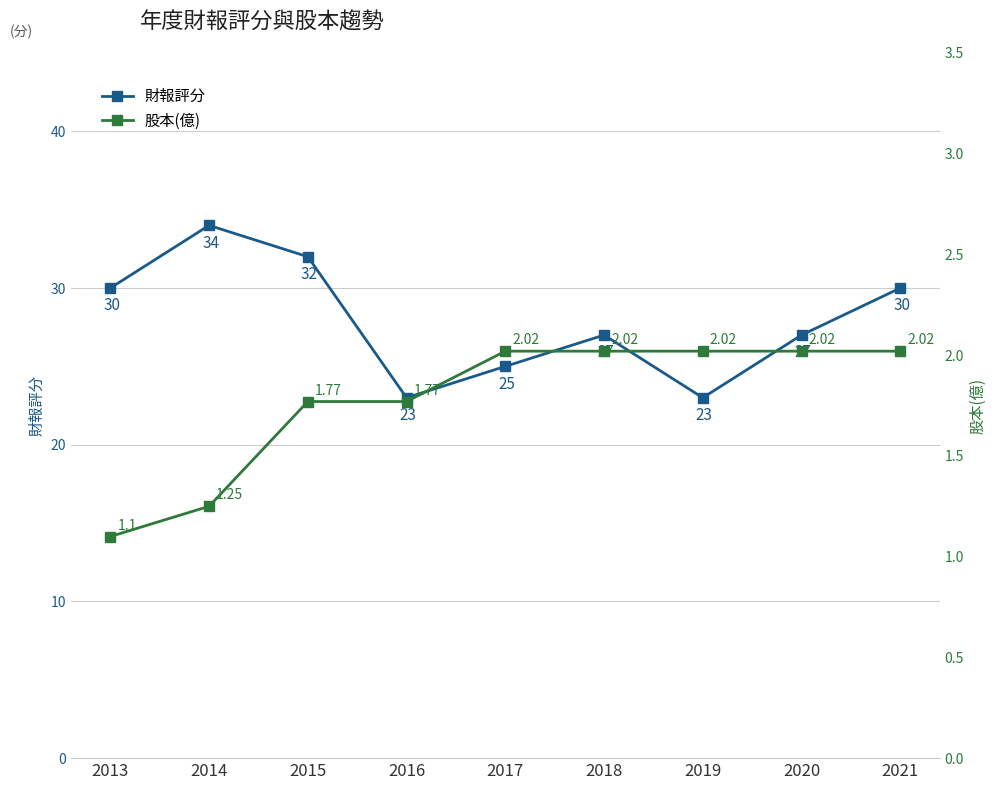

How many lines are shown in the chart?

2